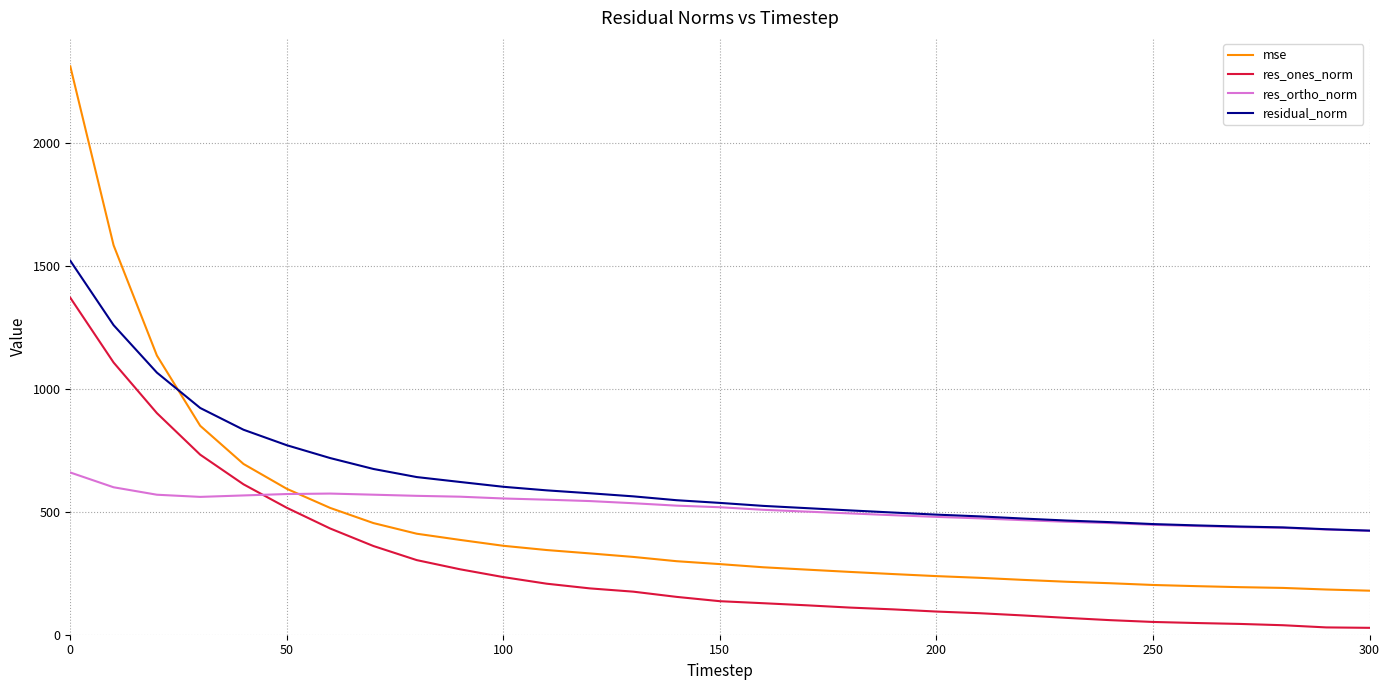

List the series in order of their peak value, lowest first.

res_ortho_norm, res_ones_norm, residual_norm, mse